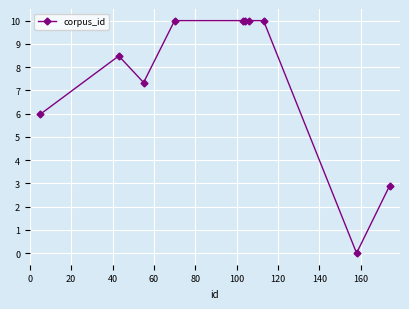

What is the sum of all values?

74.7